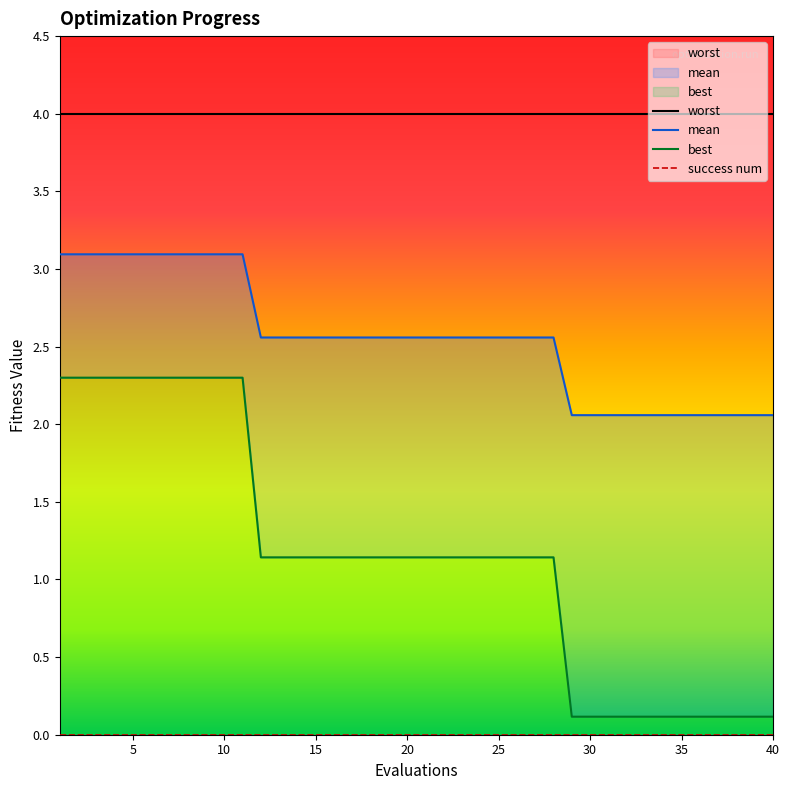

Where is mean nearest to the value 2?

29